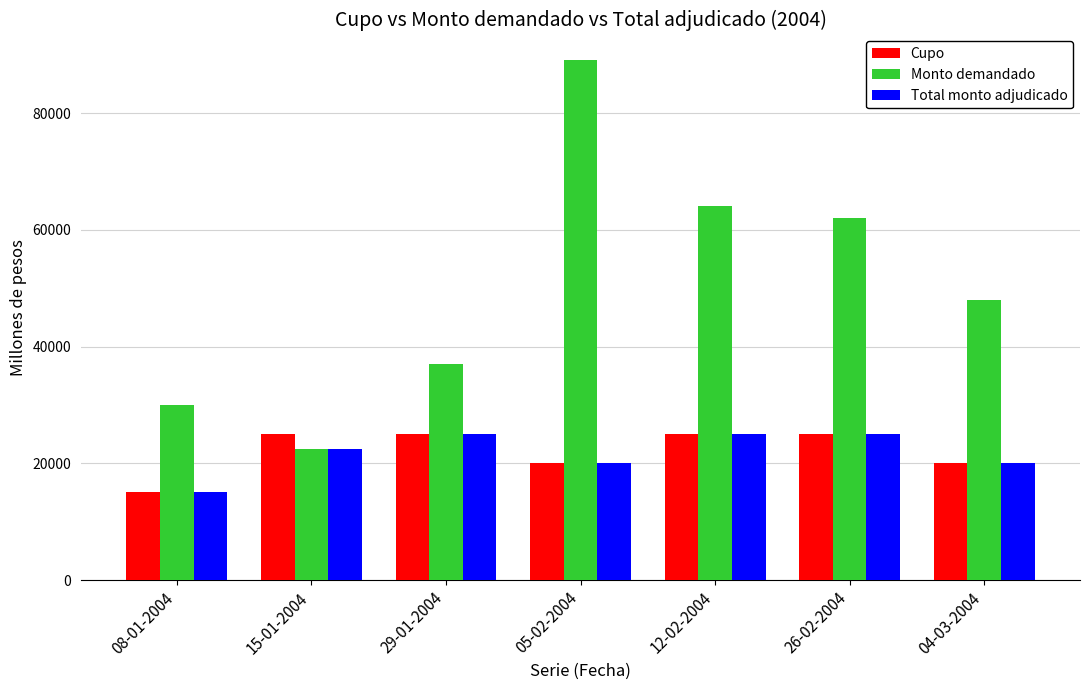

True or false: Total monto adjudicado has a value of 25000 at 29-01-2004.

True